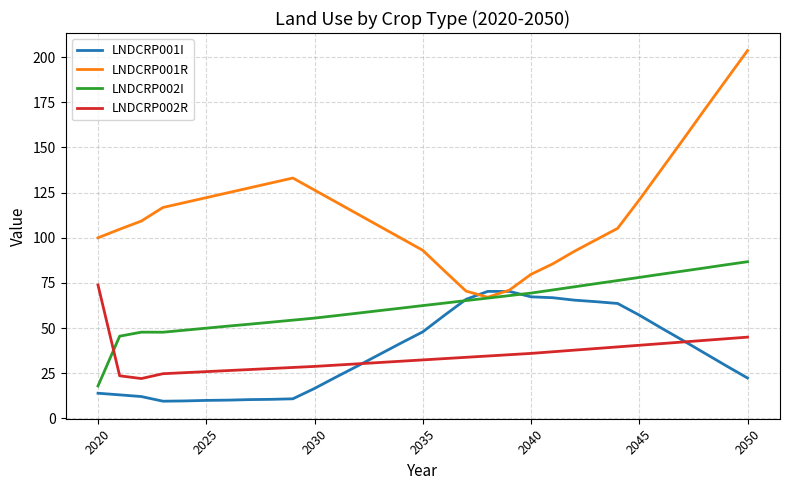

Which series has the widest spread of values?

LNDCRP001R